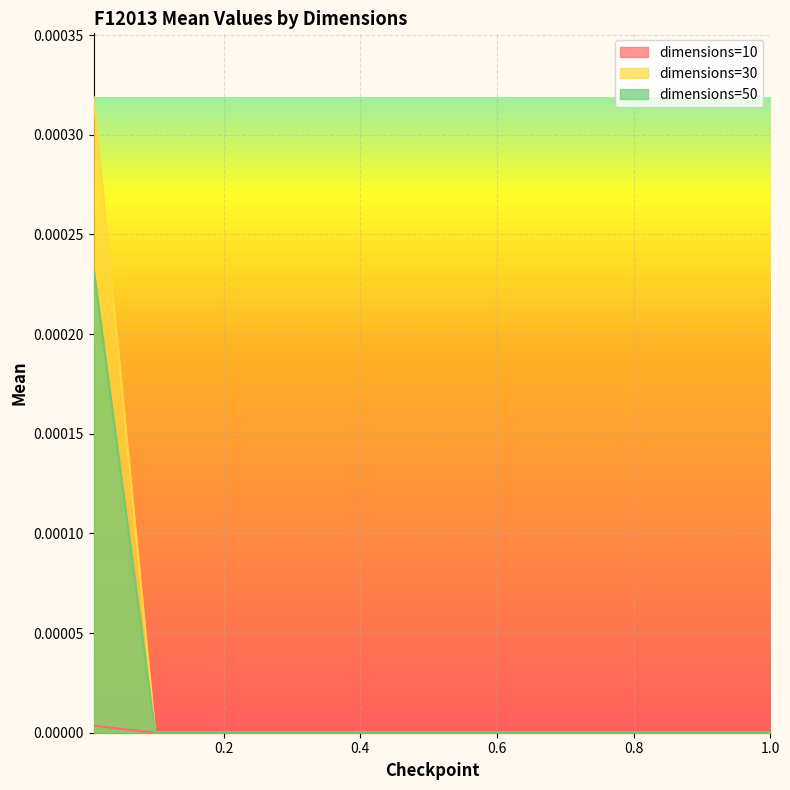

How many positive values does the dim_10 series have?

1